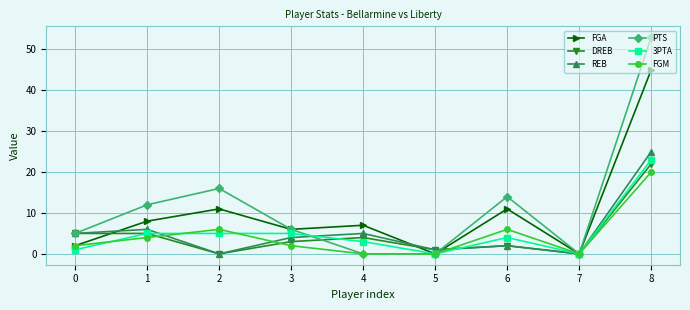

Count the number of categories in the chart.

9